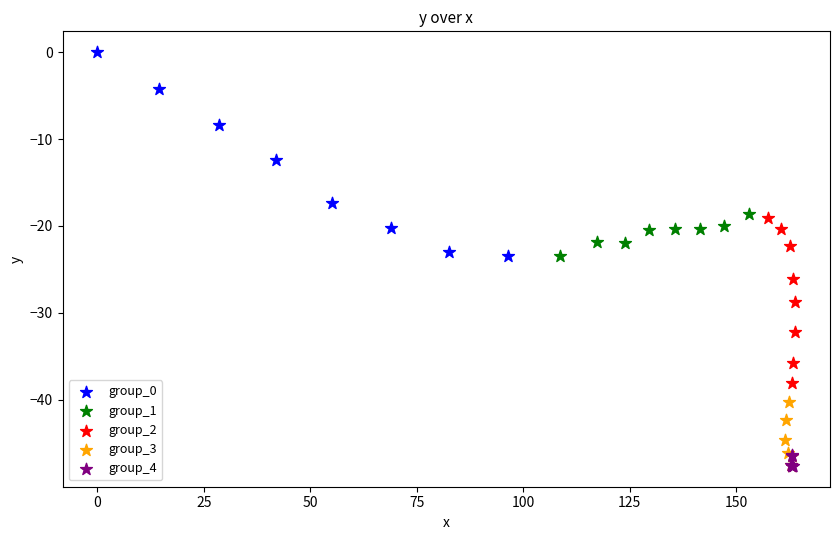

Which series contains the highest Y value?

group_0